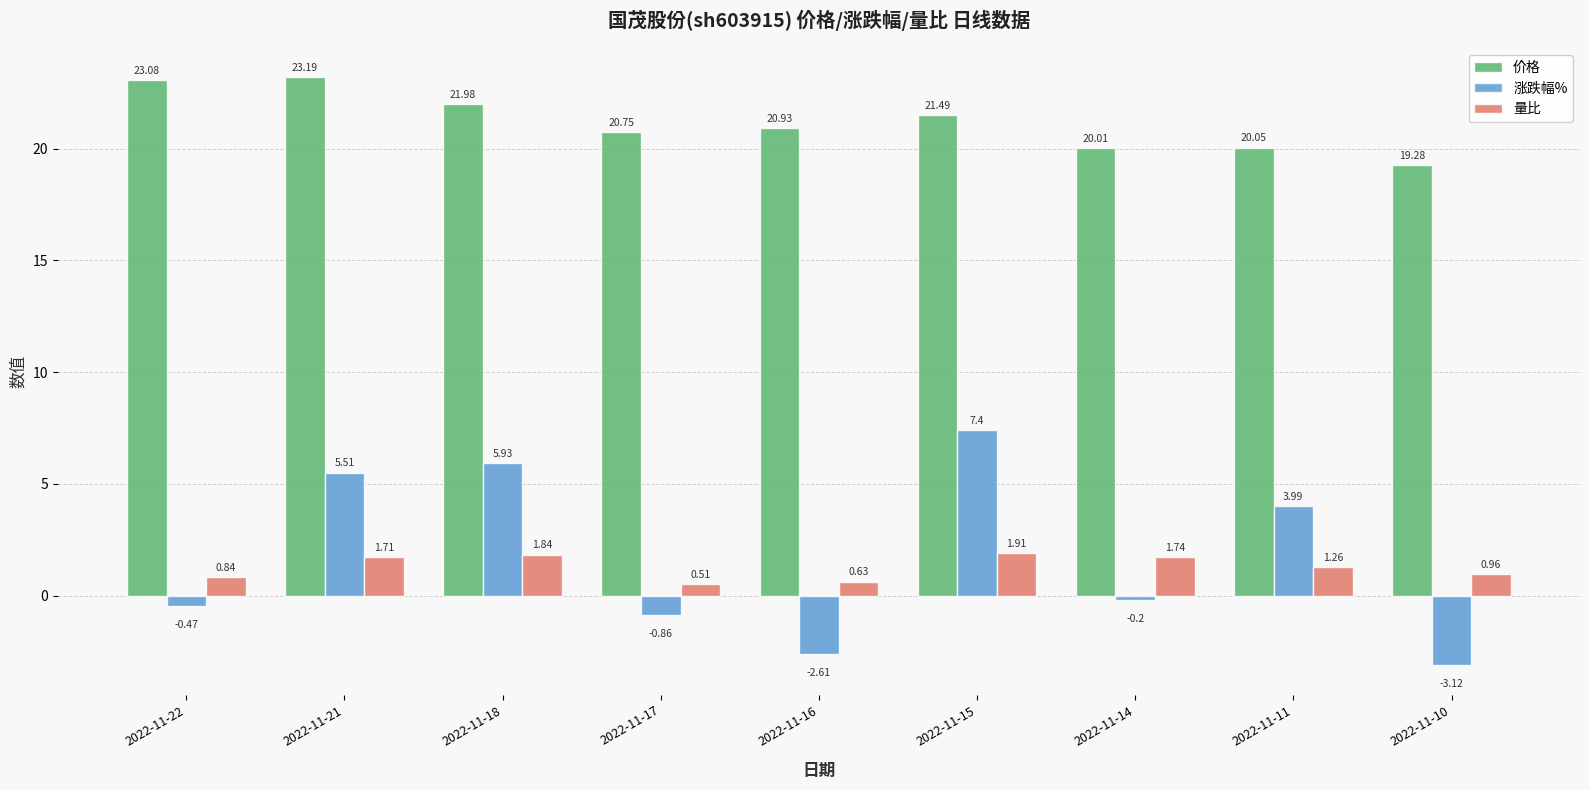

Which series has the largest range (max minus min)?

涨跌幅%